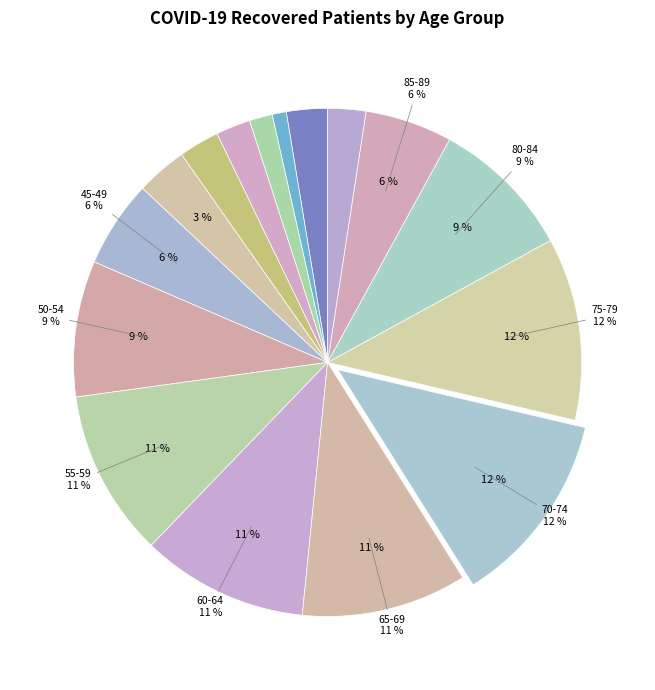

Is 70-74 the majority of the pie?

No